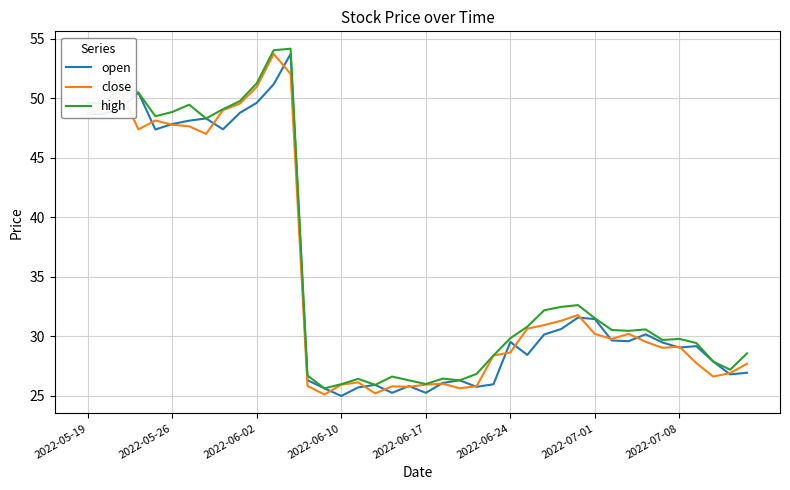

What is the sum of all close values?

1393.1